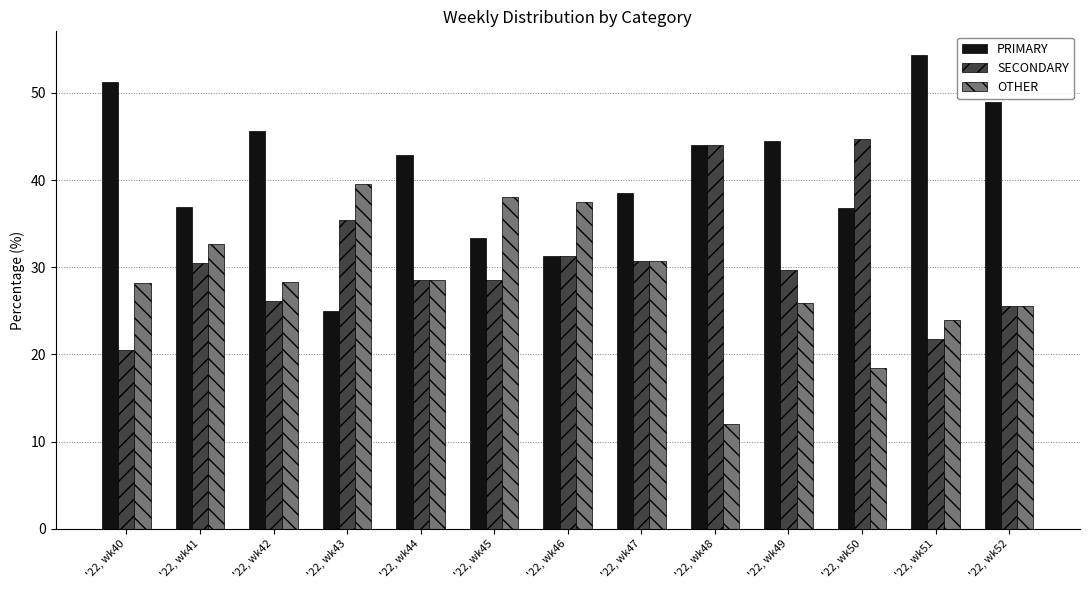

Which series changed the most between '22, wk44 and '22, wk52?

PRIMARY